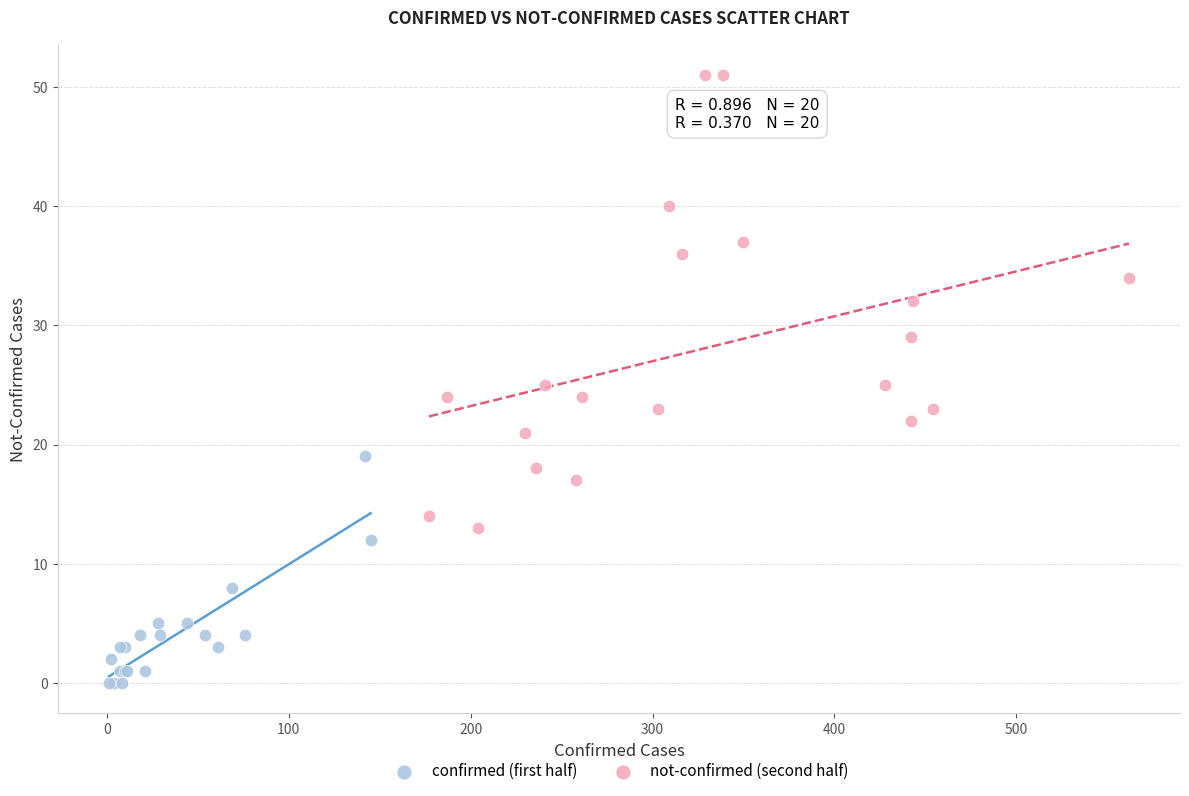

Which series contains the lowest Y value?

confirmed (first half)